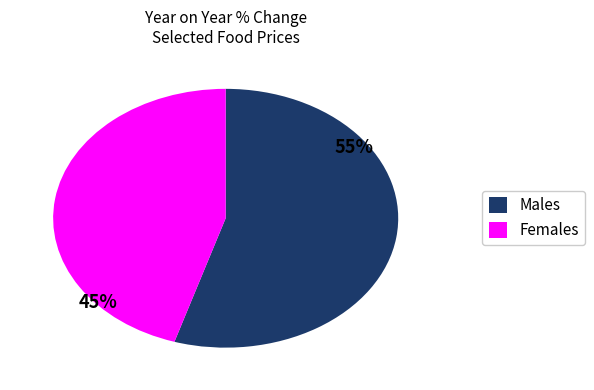

The Females slice represents 53% of the pie. True or false?

False